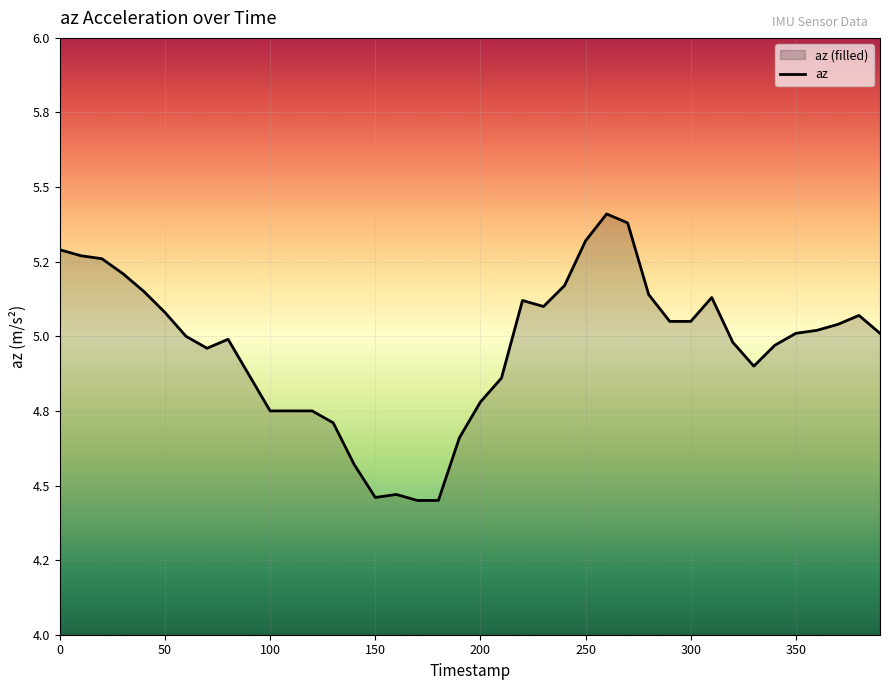

What value does the data have at 260?

5.4